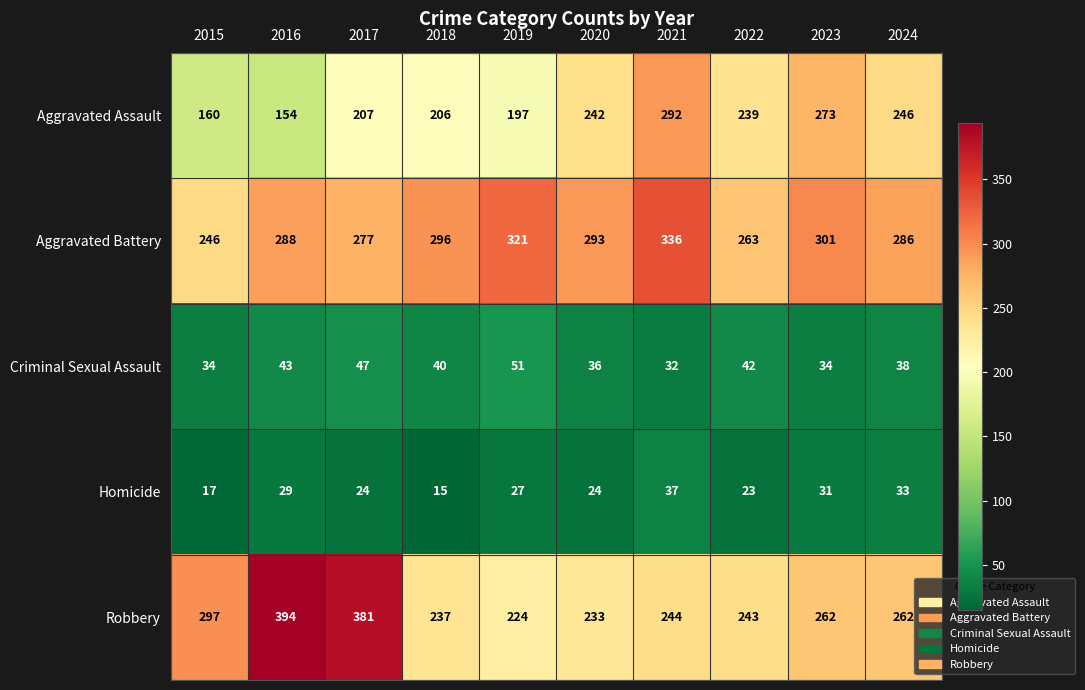

At how many categories does at least one series exceed 350?

2